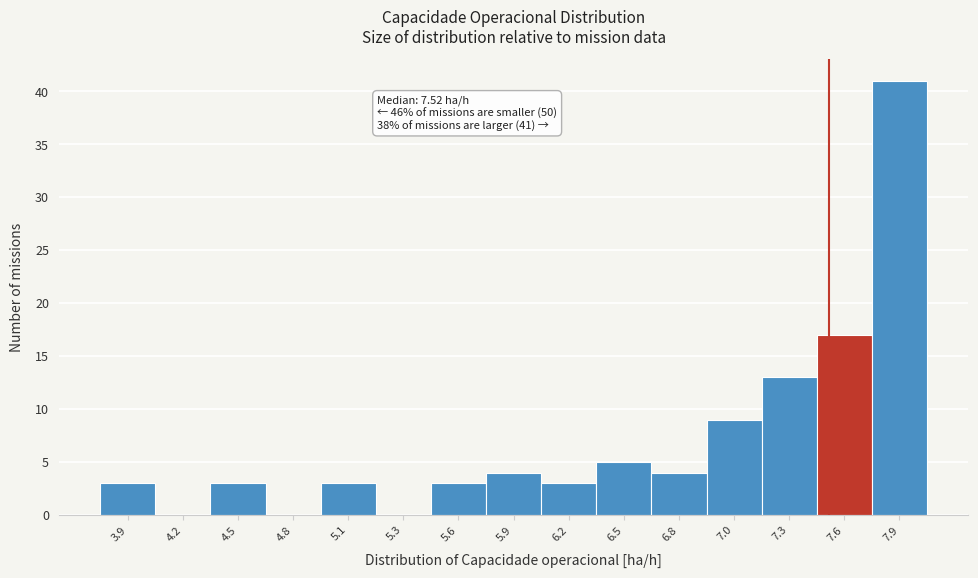

Reading right to left, extract all data points from this chart.

7.9=41	7.6=17	7.3=13	7.0=9	6.8=4	6.5=5	6.2=3	5.9=4	5.6=3	5.3=0	5.1=3	4.8=0	4.5=3	4.2=0	3.9=3